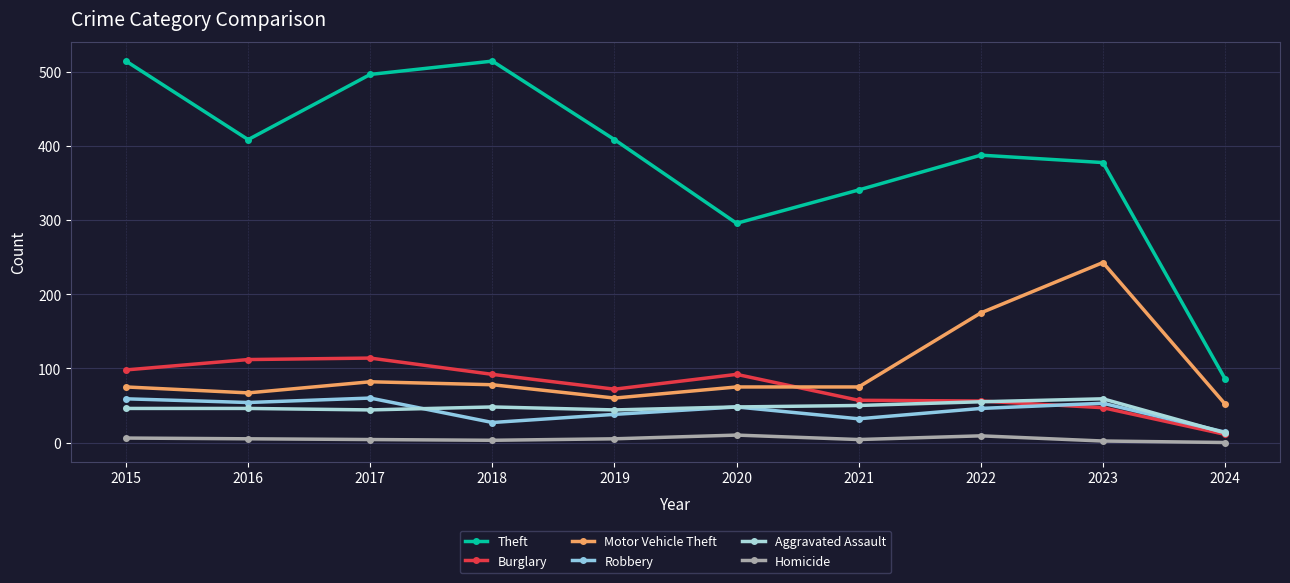

How many distinct data groups are displayed?

6